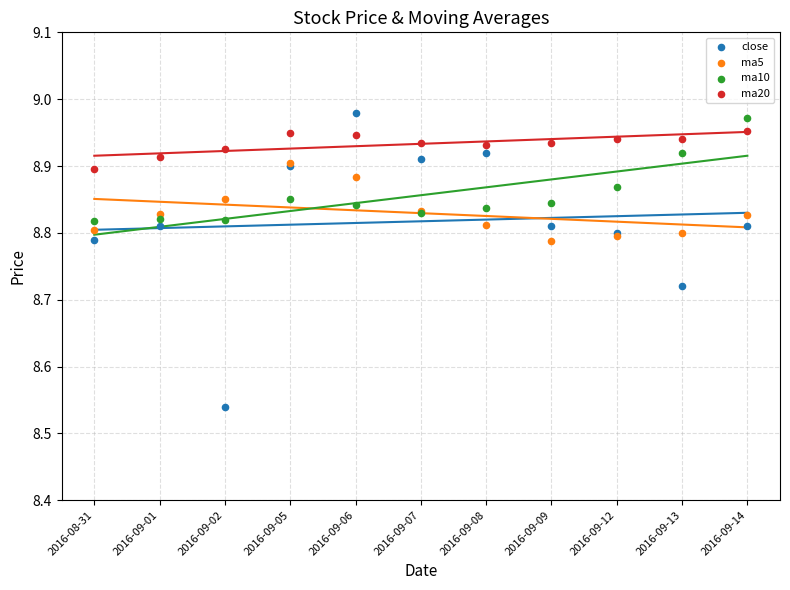

What are all the series names shown in the legend?

close, ma5, ma10, ma20